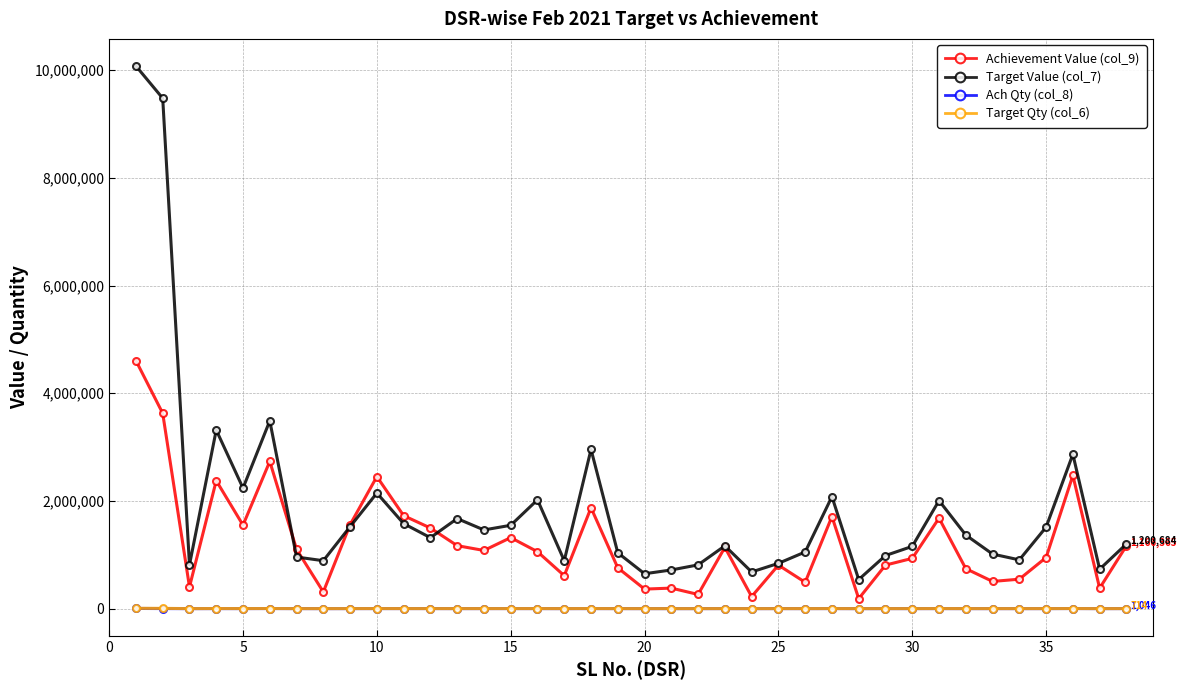

What is the difference between the maximum and minimum values in the Target Qty (col_6) series?

5237